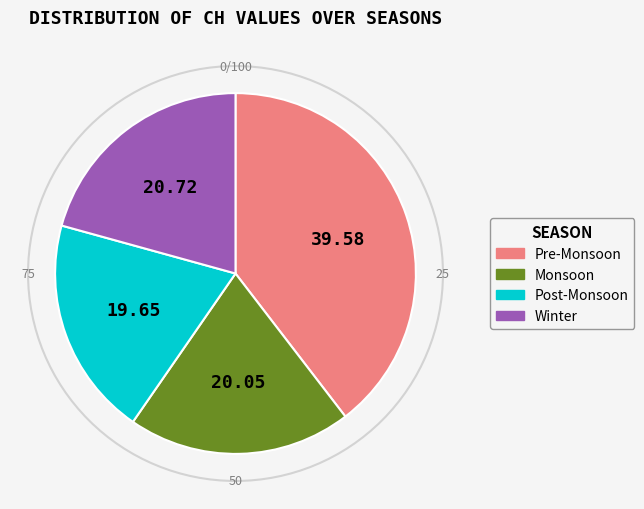

Combined, do Winter and Post-Monsoon account for over 50%?

No